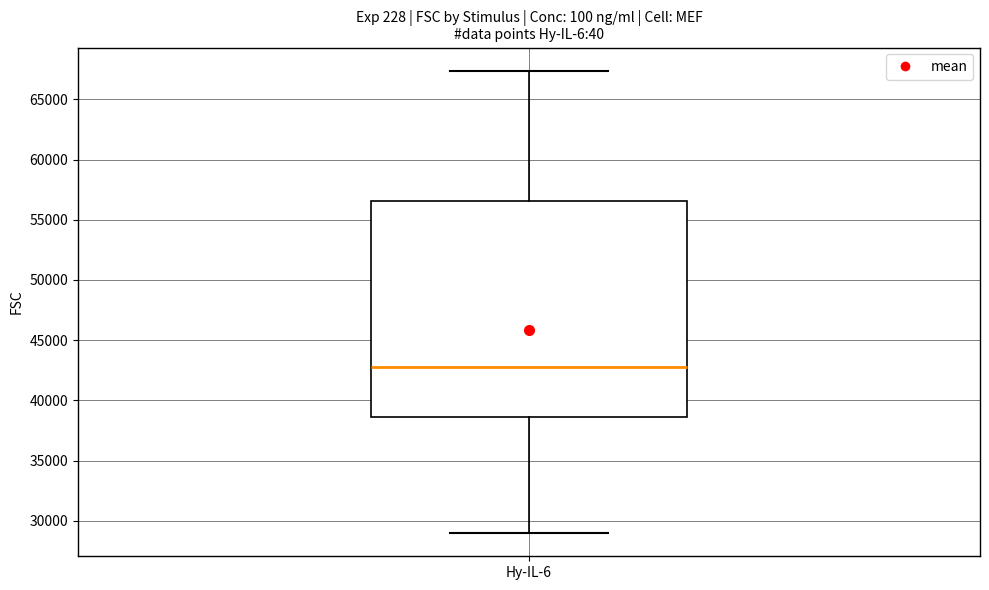

Read this box plot against the y-axis: the position of the median line, the range covered by the box, and the ends of both whiskers. The values are not printed on the chart, so give them approximately, as read against the axis.

median 43000, box 38500 to 56500, whiskers 29000 to 67500